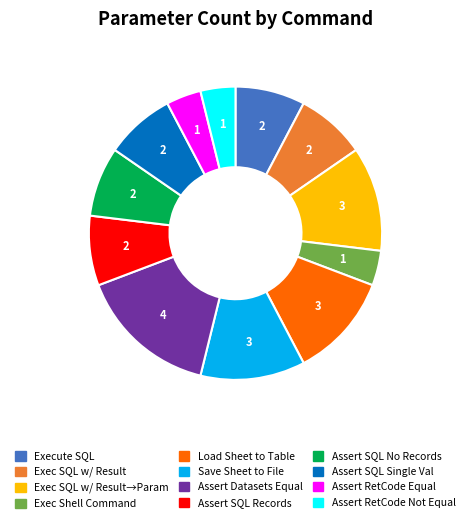

Is there any slice that represents more than half of the pie?

No